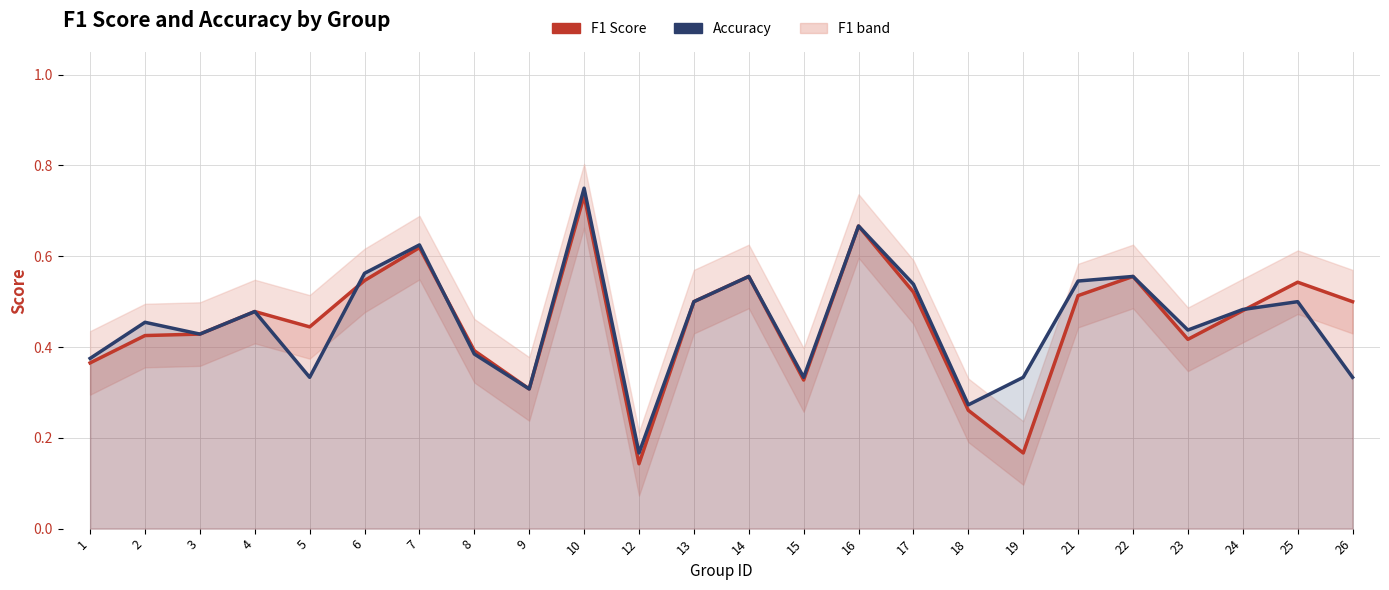

What is the minimum value for F1 Score?

0.1